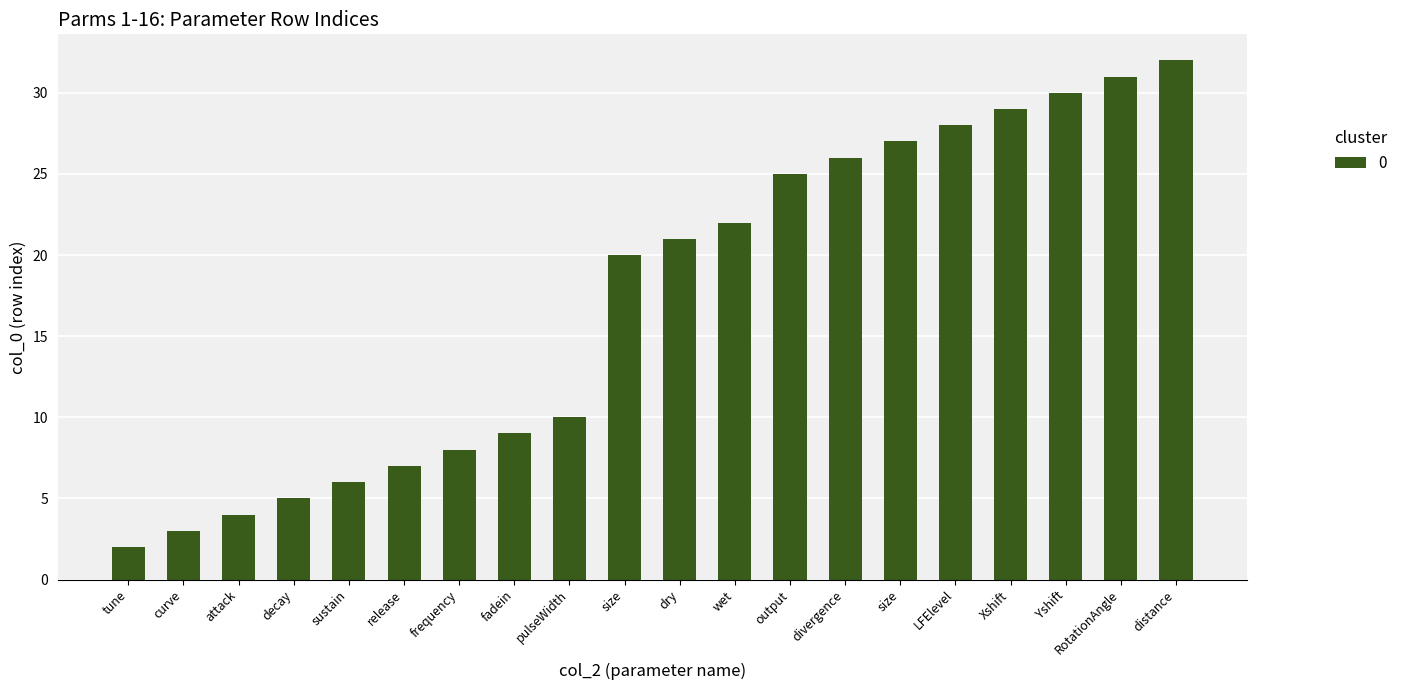

List the labels in order of value, smallest first.

tune, curve, attack, decay, sustain, release, frequency, fadein, pulseWidth, size, dry, wet, output, divergence, size, LFElevel, Xshift, Yshift, RotationAngle, distance